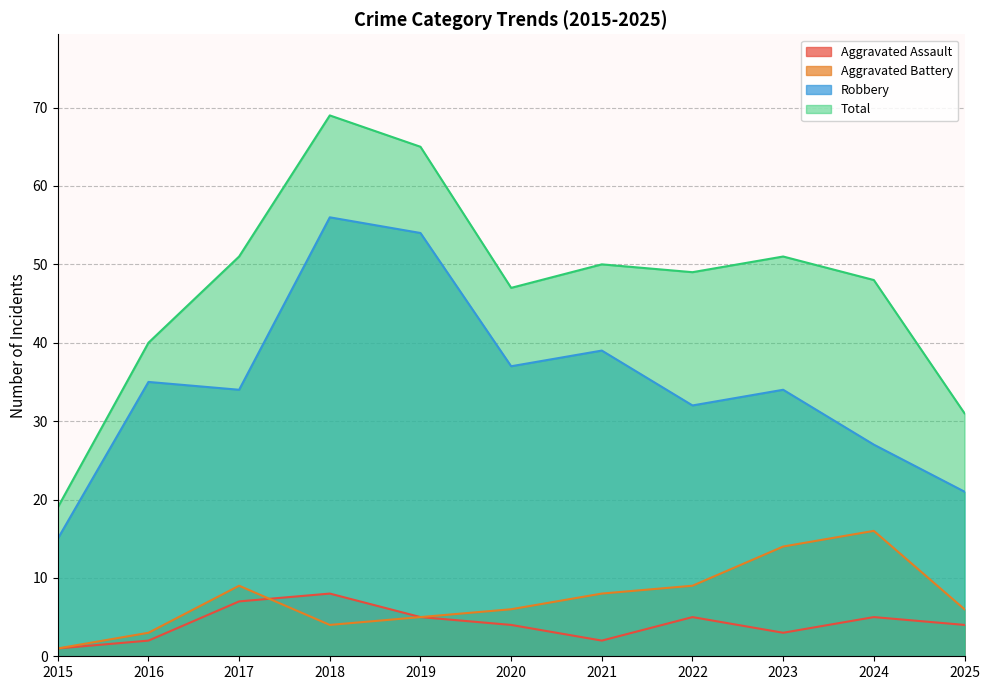

What is the approximate value of Aggravated Assault at 2021?

2